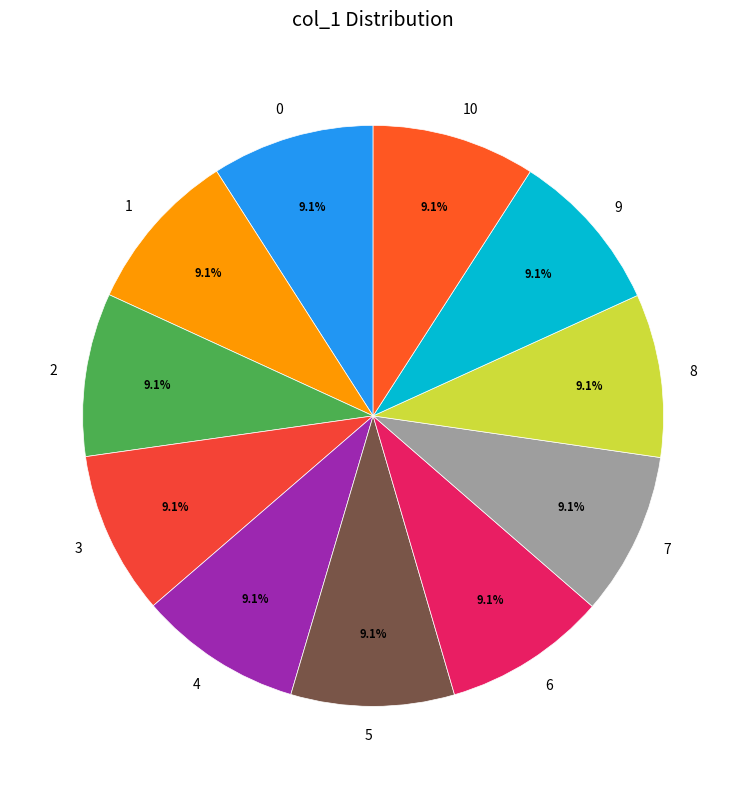

Does 7 account for over 50% of the chart?

No